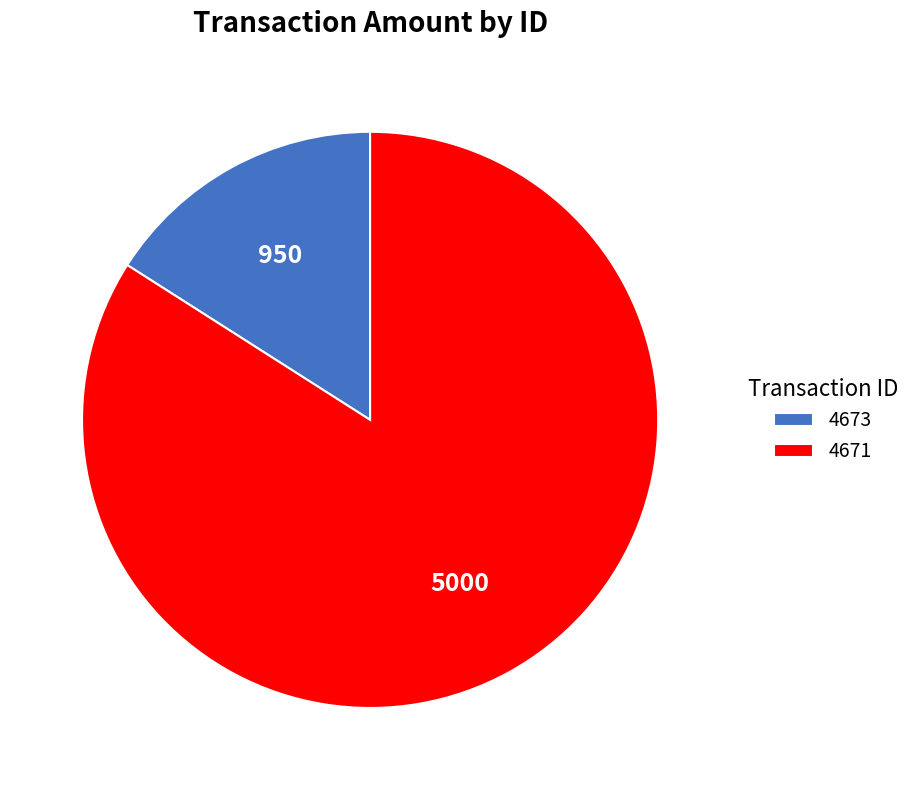

Between 4671 and 4673, which is larger?

4671